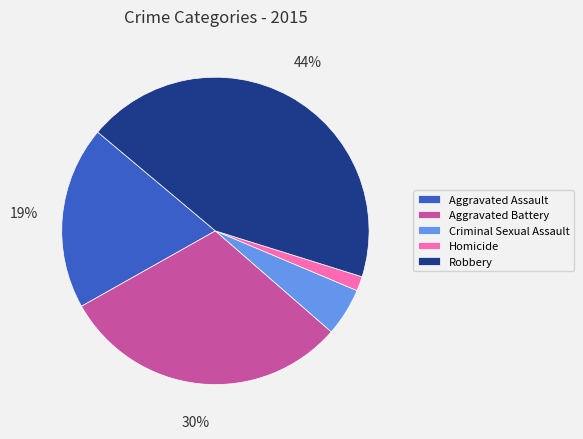

What is the smallest slice in the pie chart?

Homicide